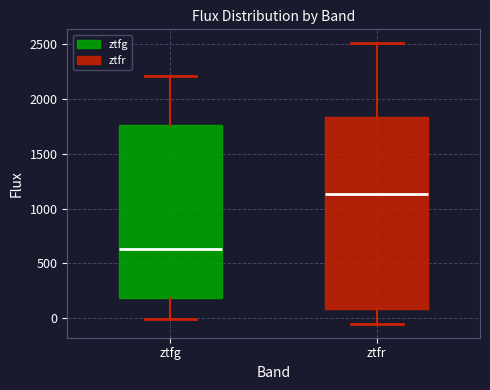

Reading left to right, read every box against the y-axis: the position of its median line, the range the box covers, and the ends of its whiskers. The values are not printed on the chart, so give them approximately, as read against the axis.

ztfg: median 650, box 200 to 1750, whiskers 0 to 2200
ztfr: median 1150, box 100 to 1850, whiskers -50 to 2500